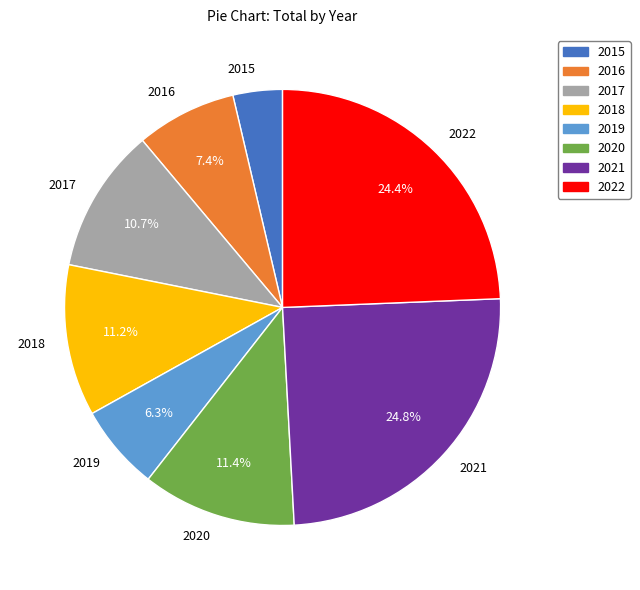

What is the smallest slice in the pie chart?

2015